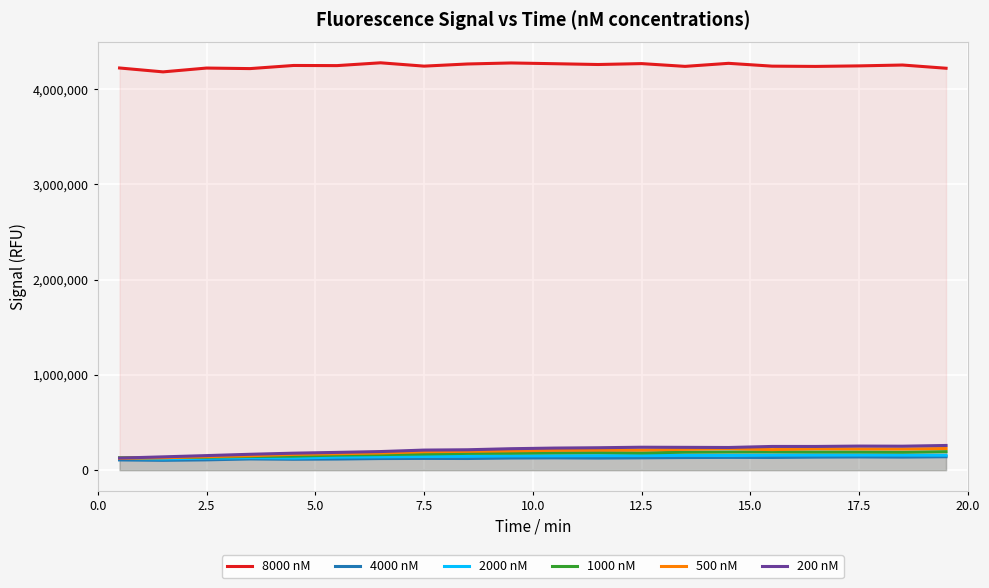

True or false: 8000 nM and 200 nM intersect in this chart.

False